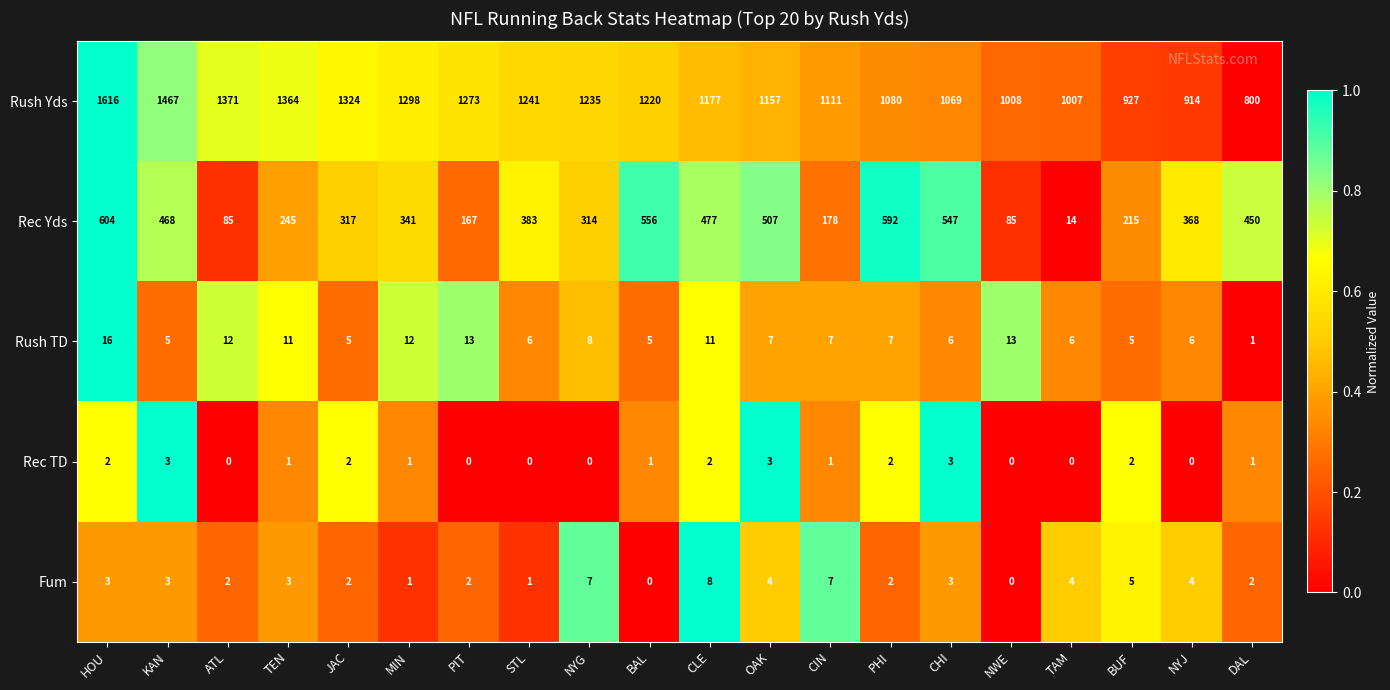

The value of Rec Yds at CIN is 178. True or false?

True